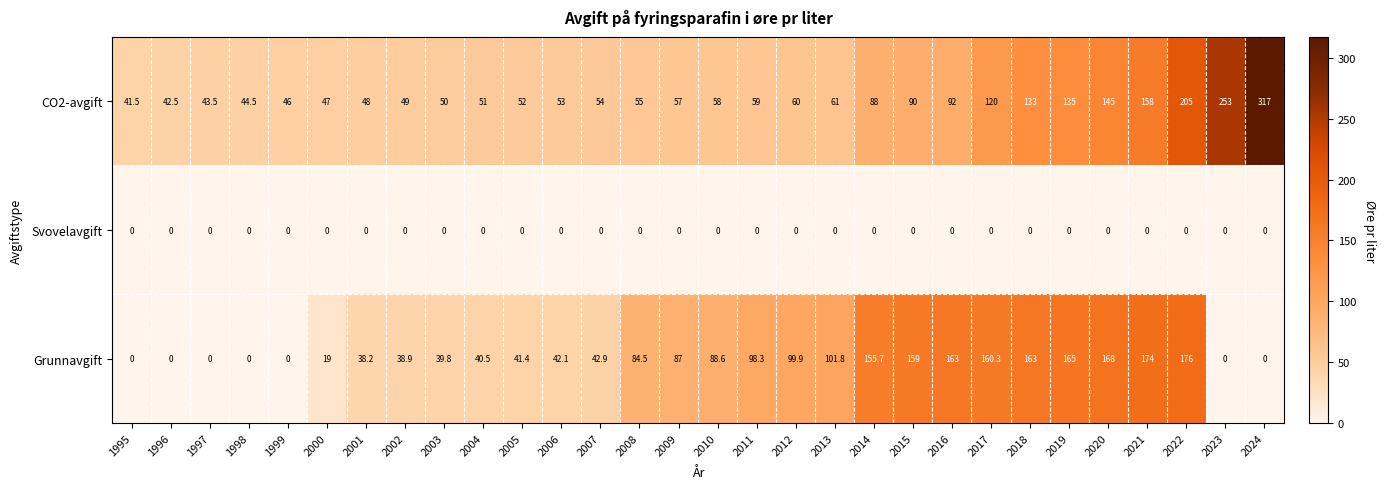

Is the value of Grunnavgift at 2002 greater than the value of Svovelavgift at 2009?

Yes